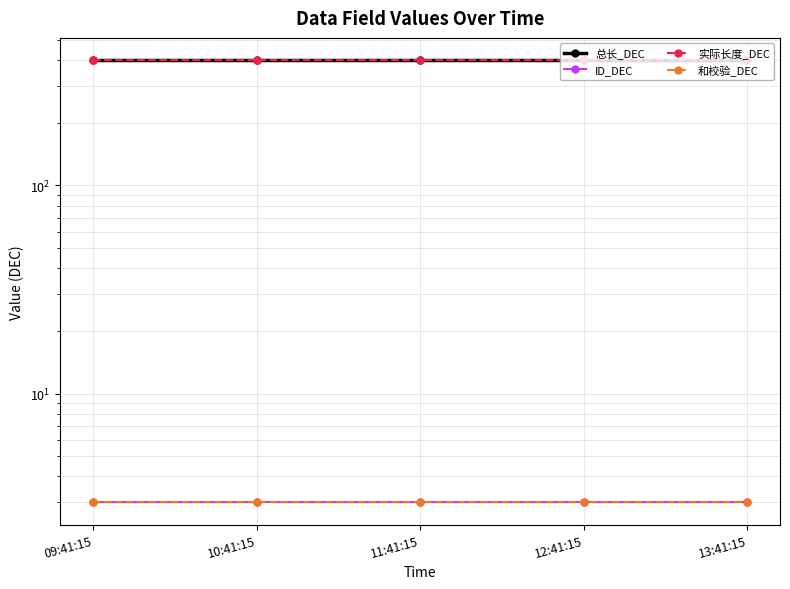

Which category has the lowest value in the 实际长度_DEC series?

09:41:15